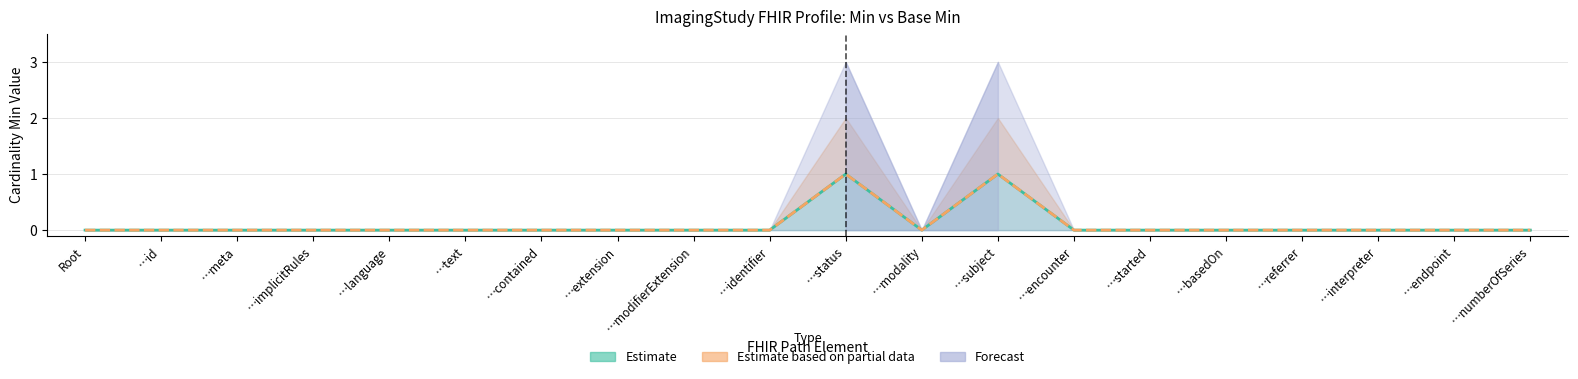

What is the difference between the maximum and minimum values in the Estimate (Min) series?

1